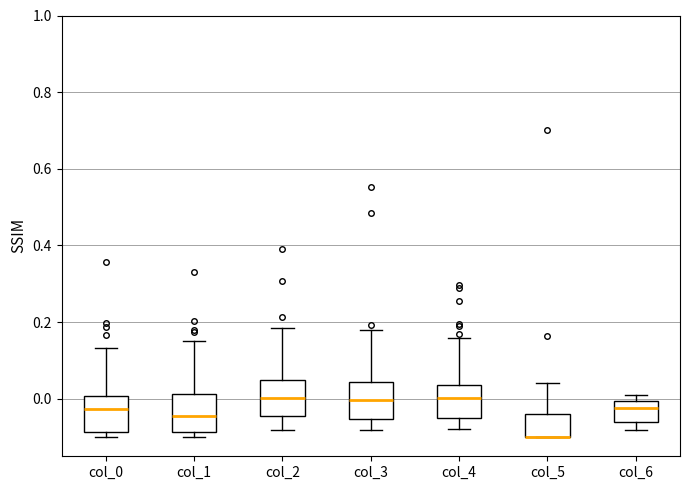

Reading left to right, read every box against the y-axis: the position of its median line, the range the box covers, and the ends of its whiskers. The values are not printed on the chart, so give them approximately, as read against the axis.

col_0: median -0.02, box -0.08 to 0.00, whiskers -0.10 to 0.14
col_1: median -0.04, box -0.08 to 0.02, whiskers -0.10 to 0.16
col_2: median 0.00, box -0.04 to 0.04, whiskers -0.08 to 0.18
col_3: median 0.00, box -0.06 to 0.04, whiskers -0.08 to 0.18
col_4: median 0.00, box -0.06 to 0.04, whiskers -0.08 to 0.16
col_5: median -0.10 (drawn on the box's lower edge), box -0.10 to -0.04, whiskers -0.10 to 0.04
col_6: median -0.02, box -0.06 to 0.00, whiskers -0.08 to 0.02